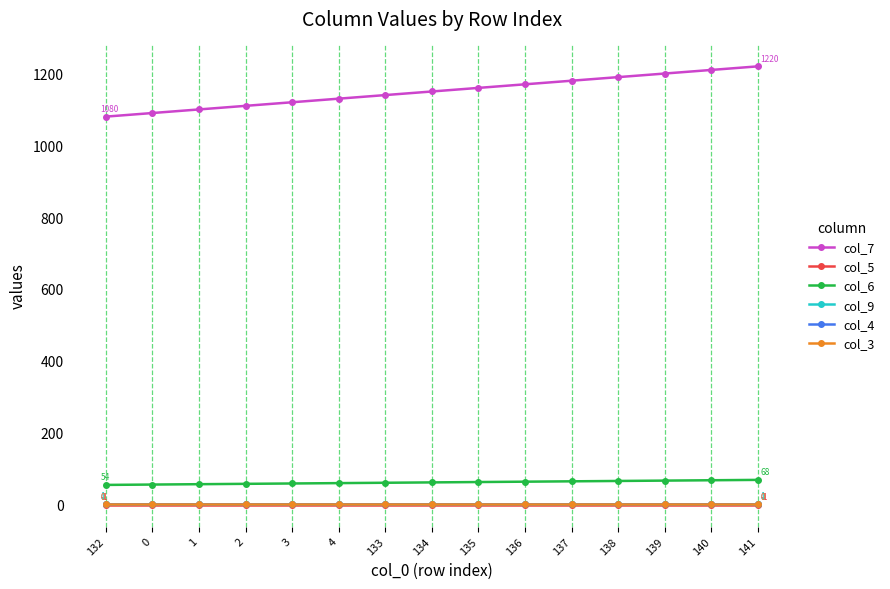

At which label does col_7 reach its peak?

141